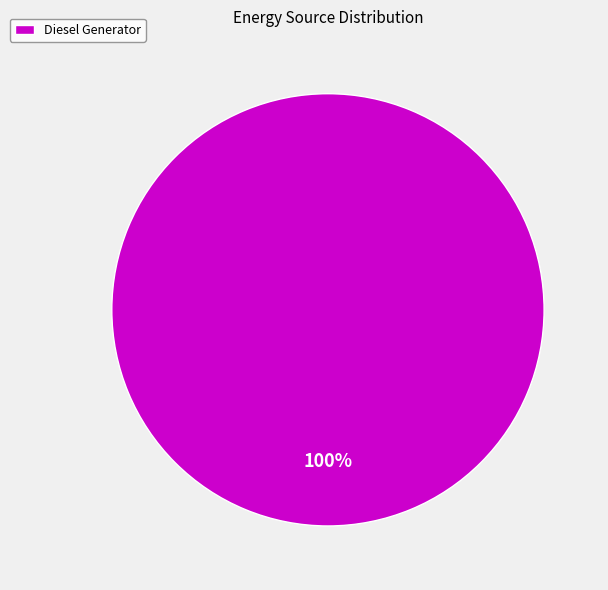

True or false: Diesel Generator accounts for 86% of the total.

False